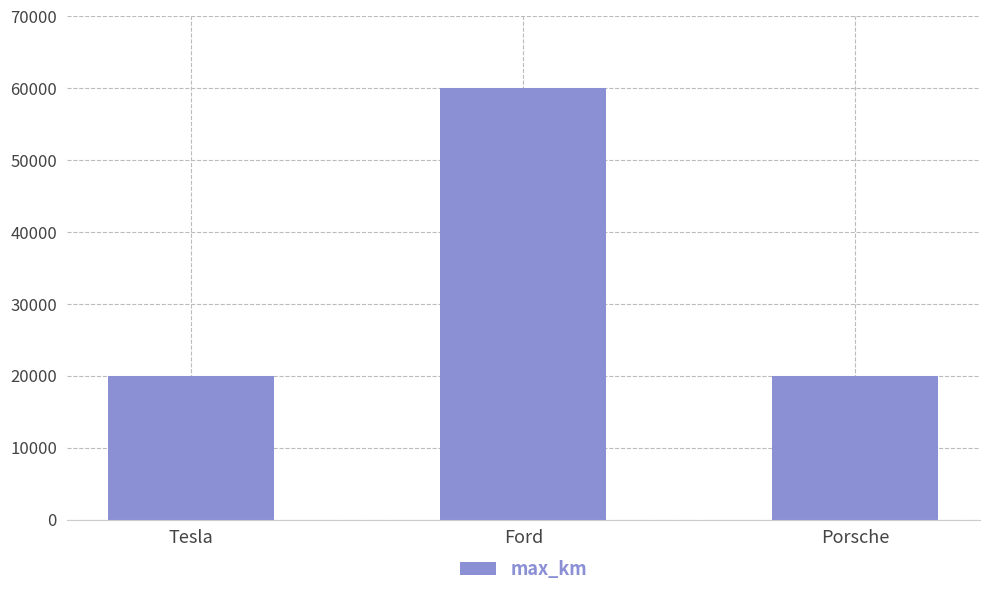

The value at Porsche is 20000. True or false?

True